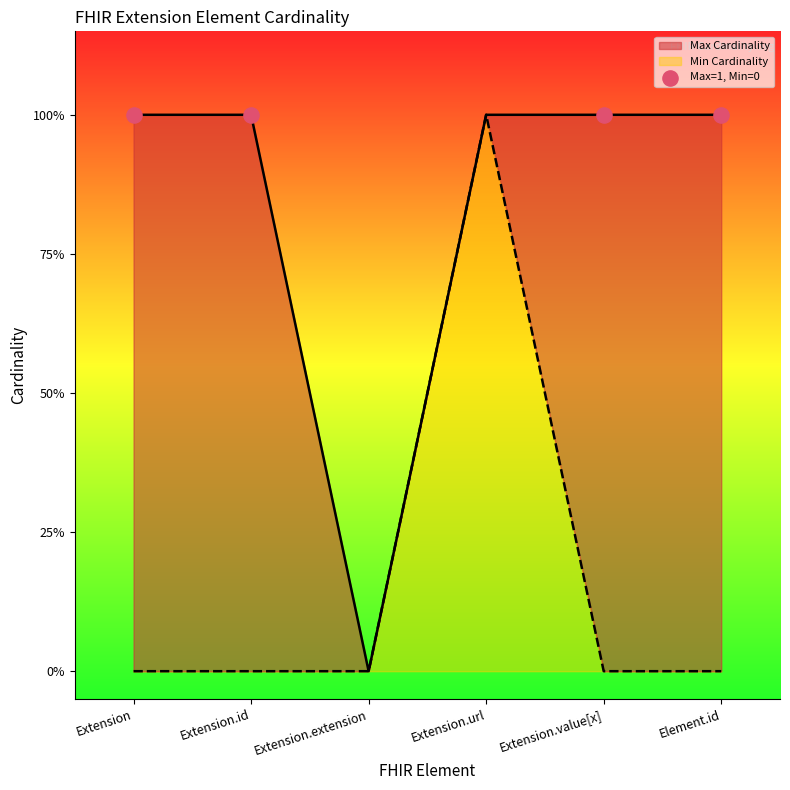

Which series contains the highest Y value?

Min Cardinality